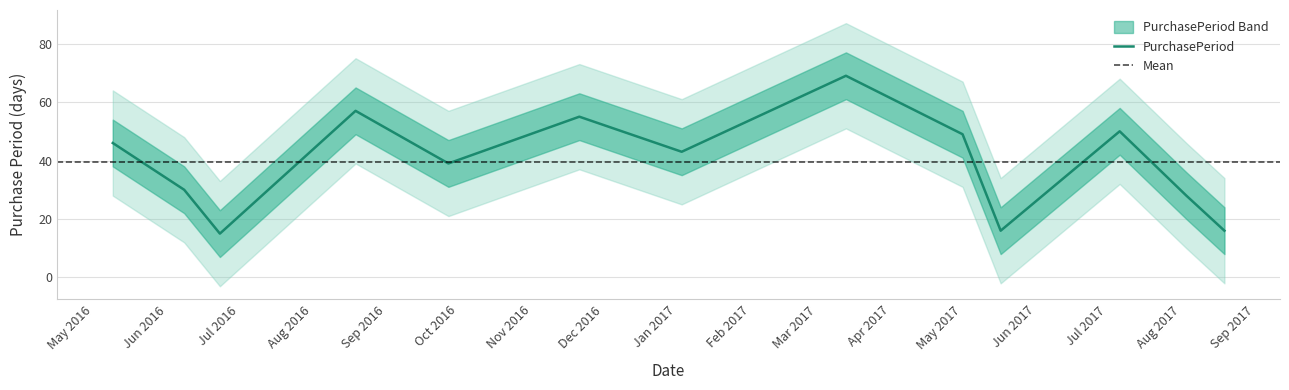

Count the number of data series in this chart.

1